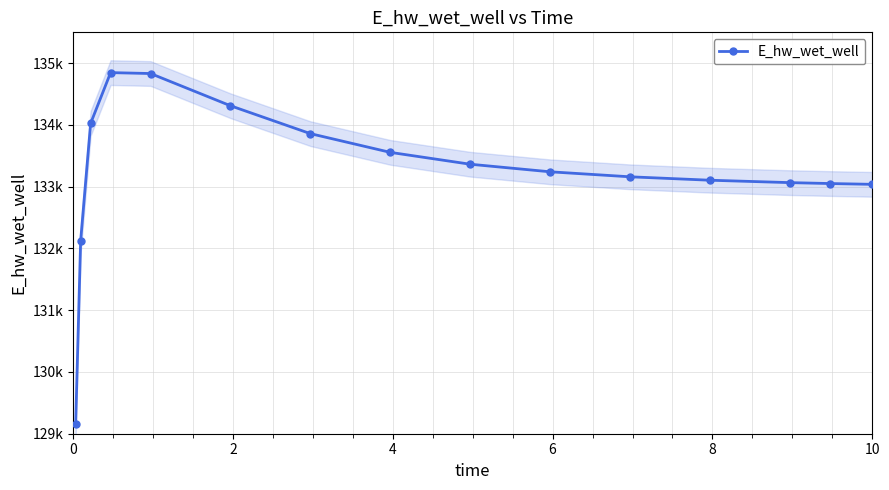

Between 14 and 6, which is larger?

6